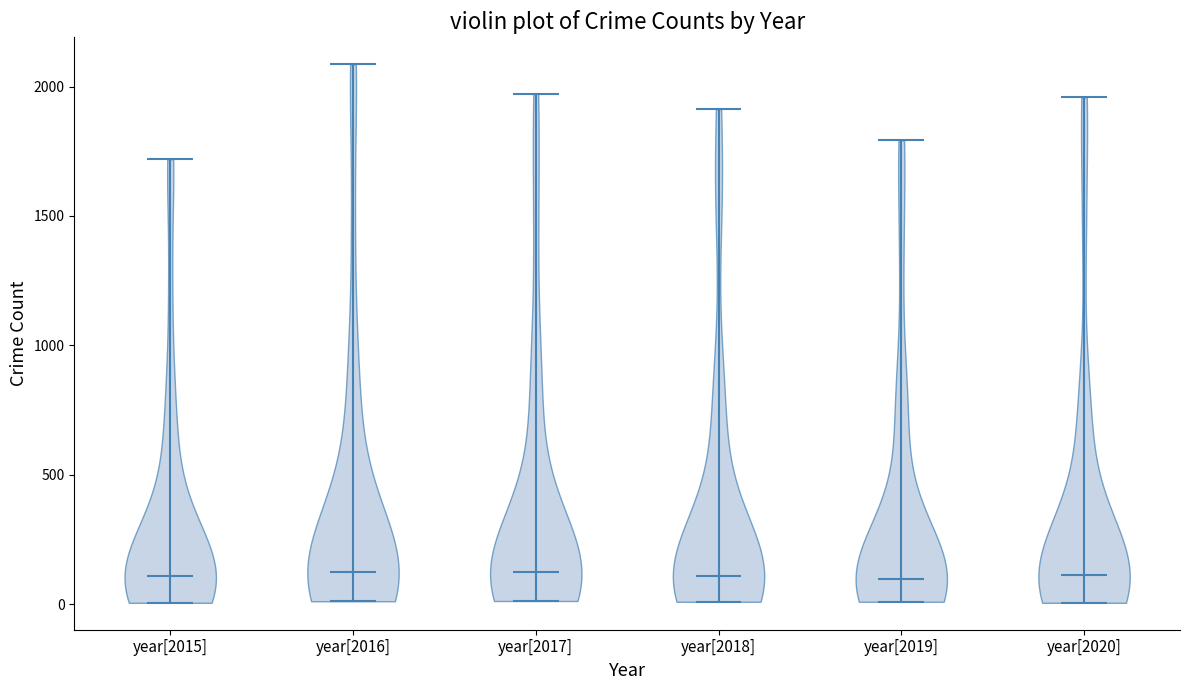

Reading left to right, read every violin against the y-axis: where its median line is, and the lowest and highest points it reaches. The values are not printed on the chart, so give them approximately, as read against the axis.

year[2015]: median line 100, lowest point 0, highest point 1700
year[2016]: median line 150, lowest point 0, highest point 2100
year[2017]: median line 100, lowest point 0, highest point 1950
year[2018]: median line 100, lowest point 0, highest point 1900
year[2019]: median line 100, lowest point 0, highest point 1800
year[2020]: median line 100, lowest point 0, highest point 1950